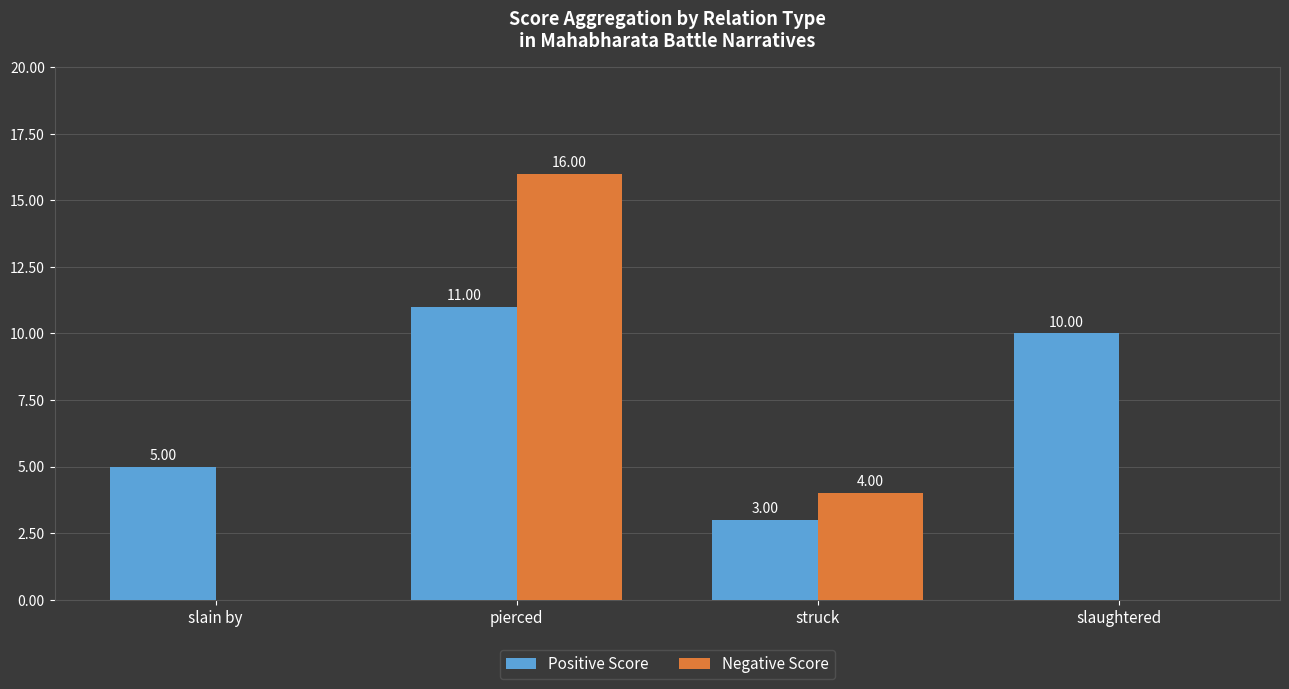

Reading left to right, transcribe all the data shown in this chart.

Positive Score: 5	11	3	10
Negative Score: 0	16	4	0